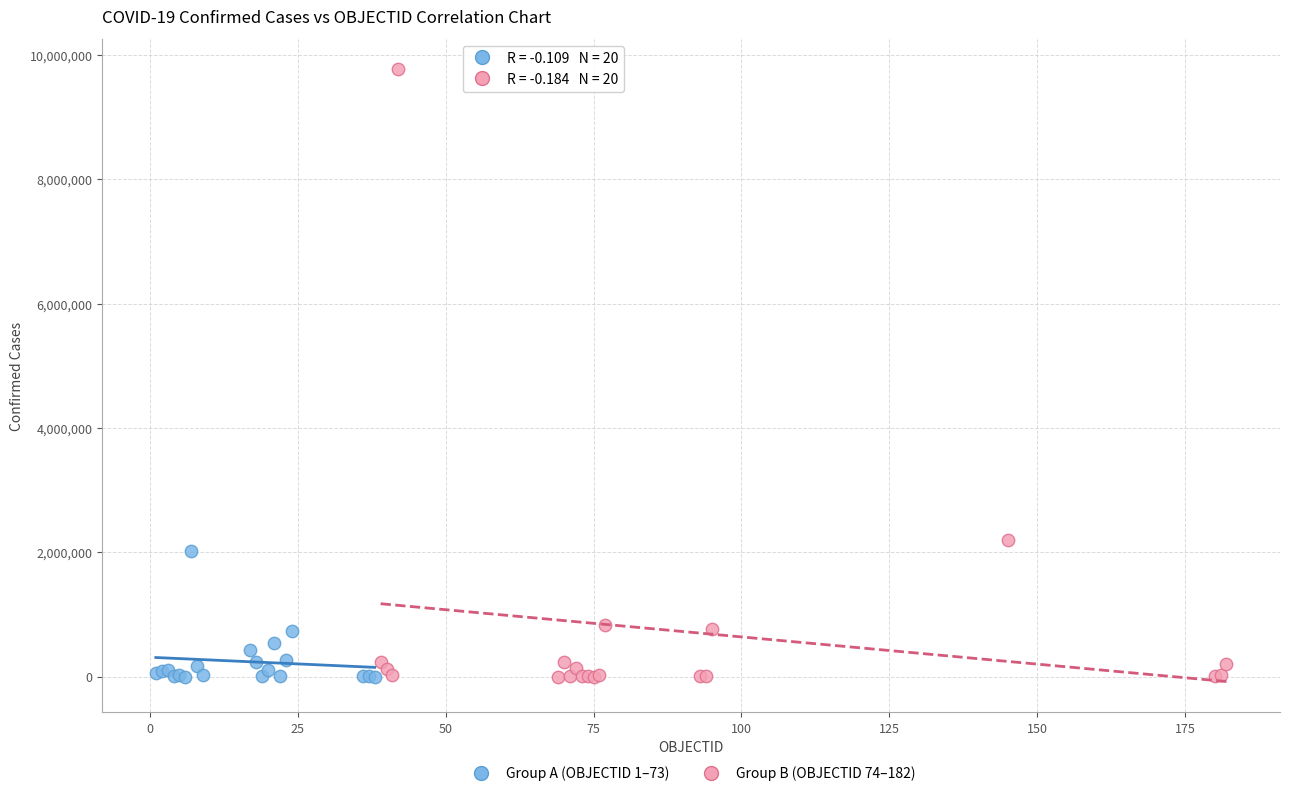

Which series has the widest spread of Y values?

Group B (OBJECTID 74–182)